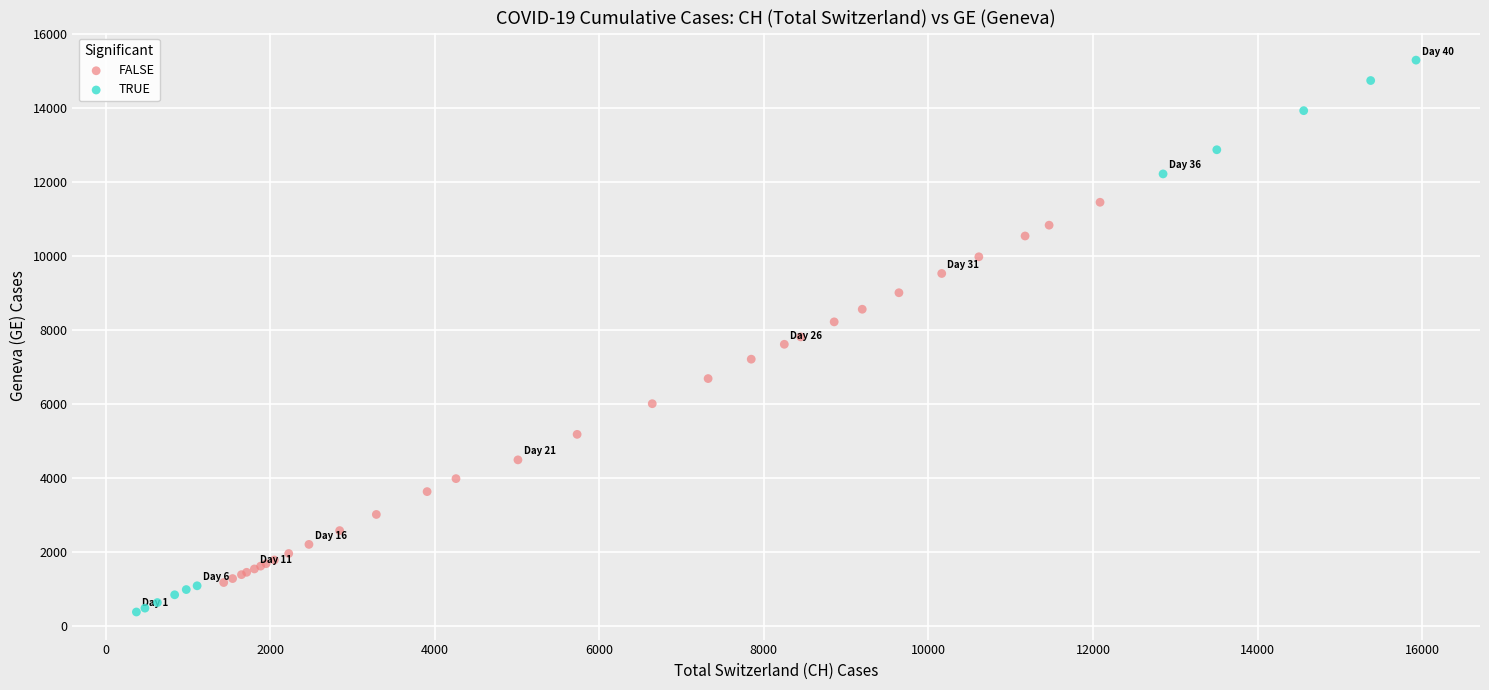

Which series contains the lowest Y value?

TRUE